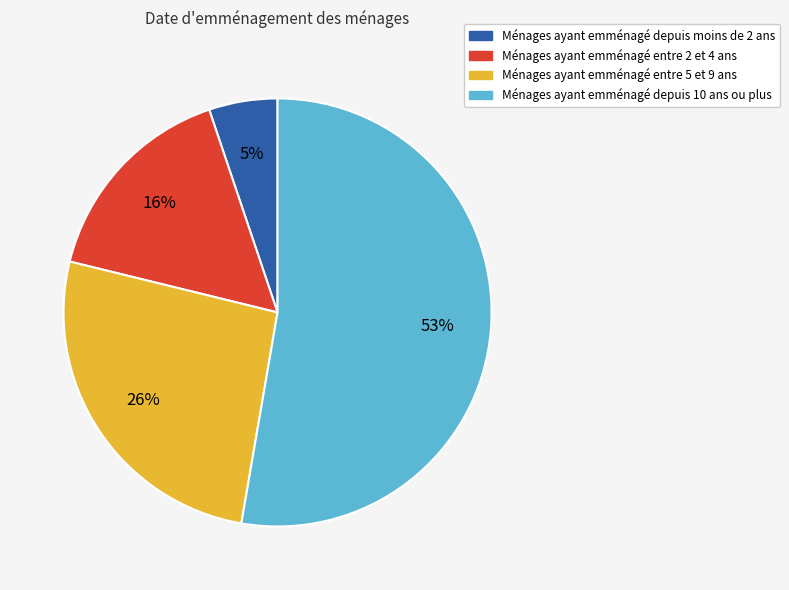

Does any single category account for the majority?

Yes